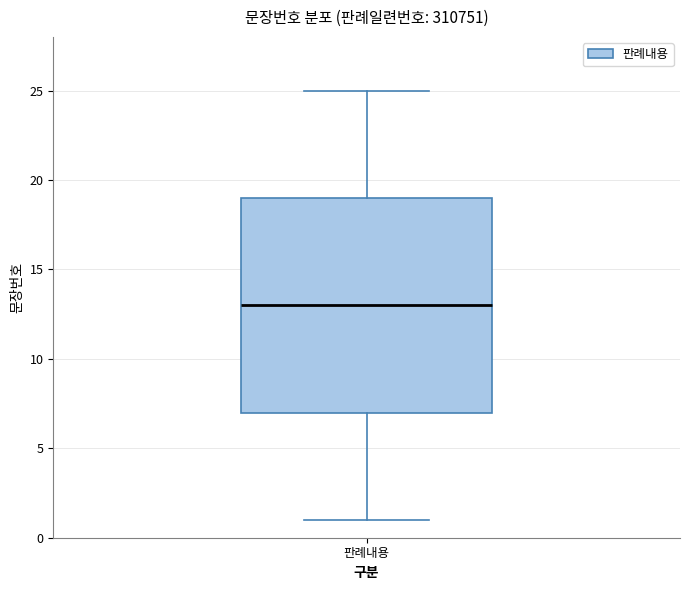

Transcribe this box plot: give where the median line is, the range the box spans, and where the two whiskers end, as read against the y-axis. The values are not printed on the chart, so give them approximately, as read against the axis.

median 13, box 7 to 19, whiskers 1 to 25